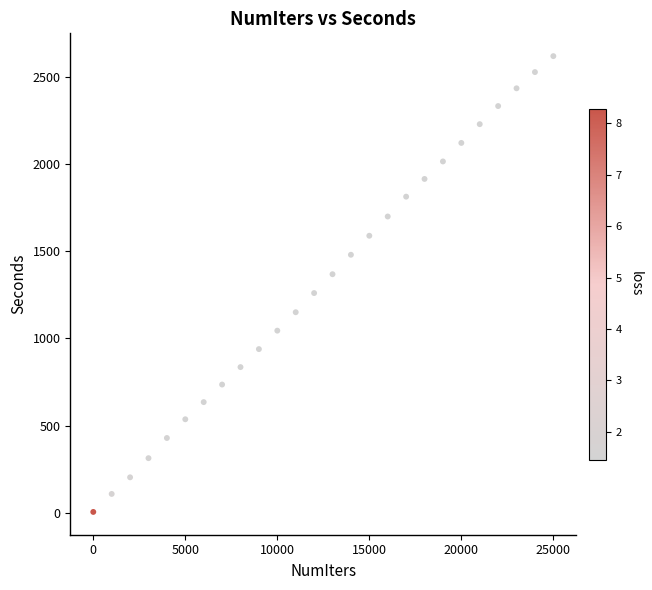

What is the range of X values (max minus min)?

25000.0